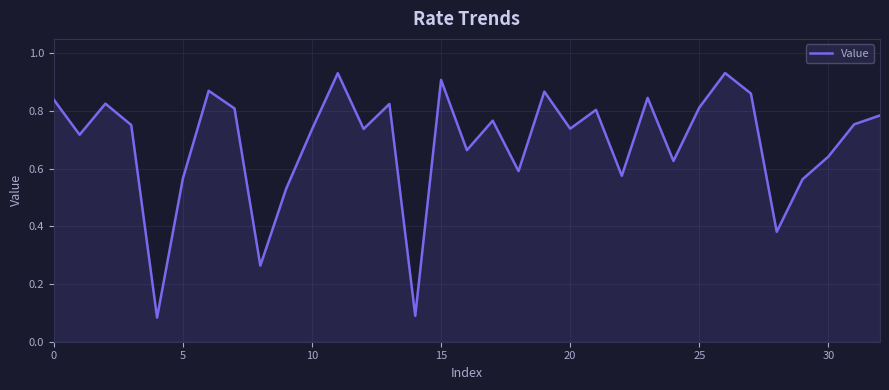

What is the value of the 23rd point from the left?

0.6